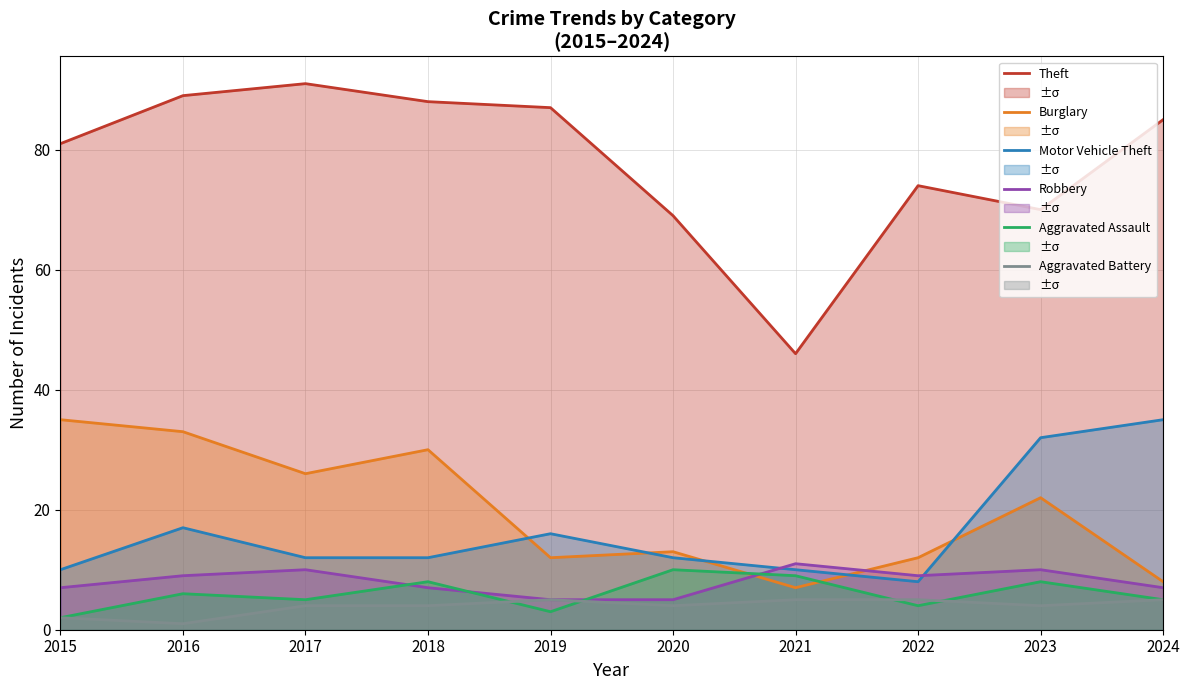

Is it true that Aggravated Battery equals 5 at 2021?

True